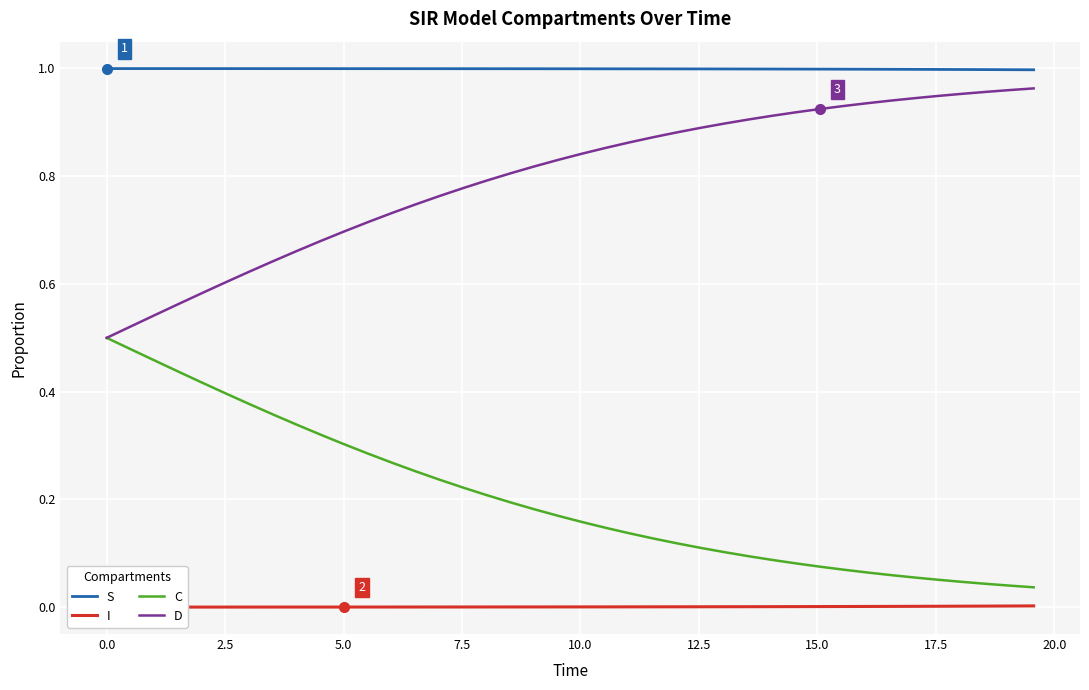

Reading left to right, what are all the values shown in this chart?

S: 1.0	1.0	1.0	1.0	1.0	1.0	1.0	1.0	1.0	1.0	1.0	1.0	1.0	1.0	1.0	1.0	1.0	1.0	1.0	1.0	1.0	1.0	1.0	1.0	1.0	1.0	1.0	1.0	1.0	1.0	1.0	1.0	1.0	1.0	1.0	1.0	1.0	1.0	1.0	1.0
I: 0.0	0.0	0.0	0.0	0.0	0.0	0.0	0.0	0.0	0.0	0.0	0.0	0.0	0.0	0.0	0.0	0.0	0.0	0.0	0.0	0.0	0.0	0.0	0.0	0.0	0.0	0.0	0.0	0.0	0.0	0.0	0.0	0.0	0.0	0.0	0.0	0.0	0.0	0.0	0.0
C: 0.5	0.5	0.5	0.4	0.4	0.4	0.4	0.4	0.3	0.3	0.3	0.3	0.3	0.3	0.2	0.2	0.2	0.2	0.2	0.2	0.2	0.1	0.1	0.1	0.1	0.1	0.1	0.1	0.1	0.1	0.1	0.1	0.1	0.1	0.1	0.1	0.0	0.0	0.0	0.0
D: 0.5	0.5	0.5	0.6	0.6	0.6	0.6	0.6	0.7	0.7	0.7	0.7	0.7	0.7	0.8	0.8	0.8	0.8	0.8	0.8	0.8	0.9	0.9	0.9	0.9	0.9	0.9	0.9	0.9	0.9	0.9	0.9	0.9	0.9	0.9	0.9	1.0	1.0	1.0	1.0